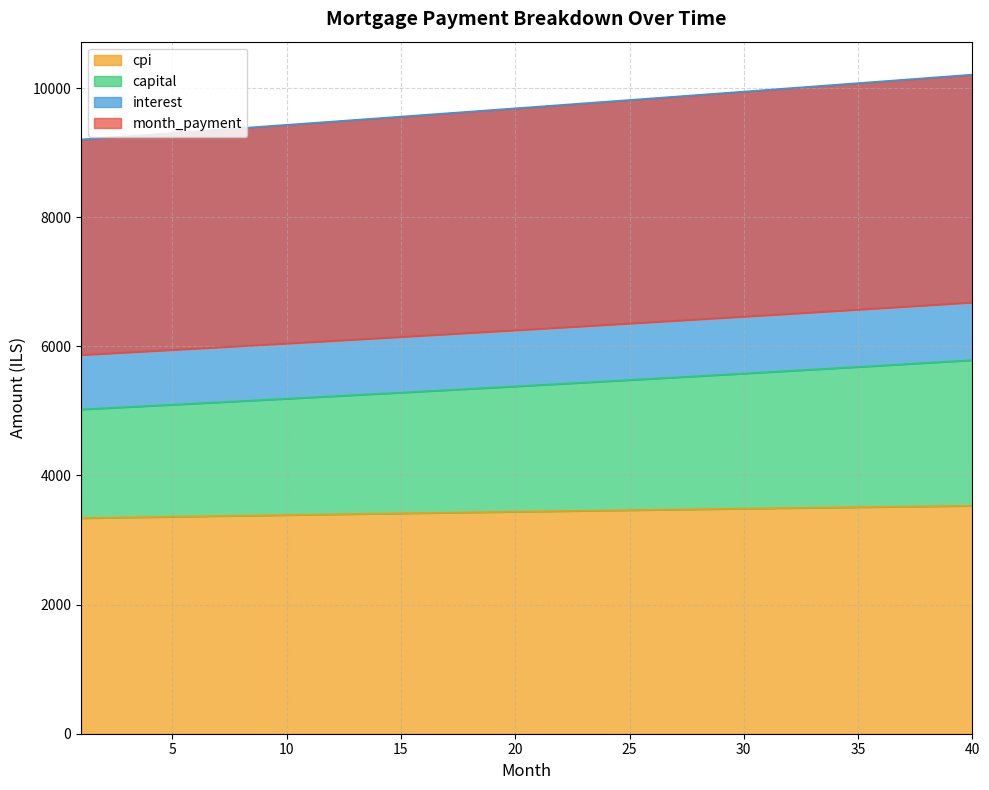

At how many categories does at least one series exceed 3850?

40